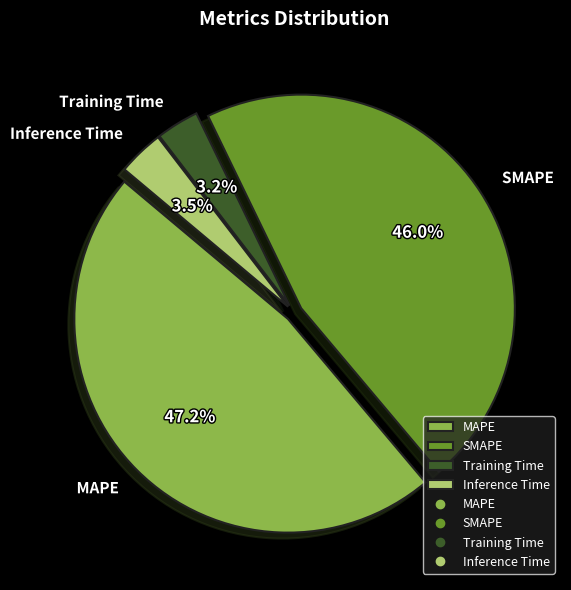

Is there a majority slice in this chart?

No